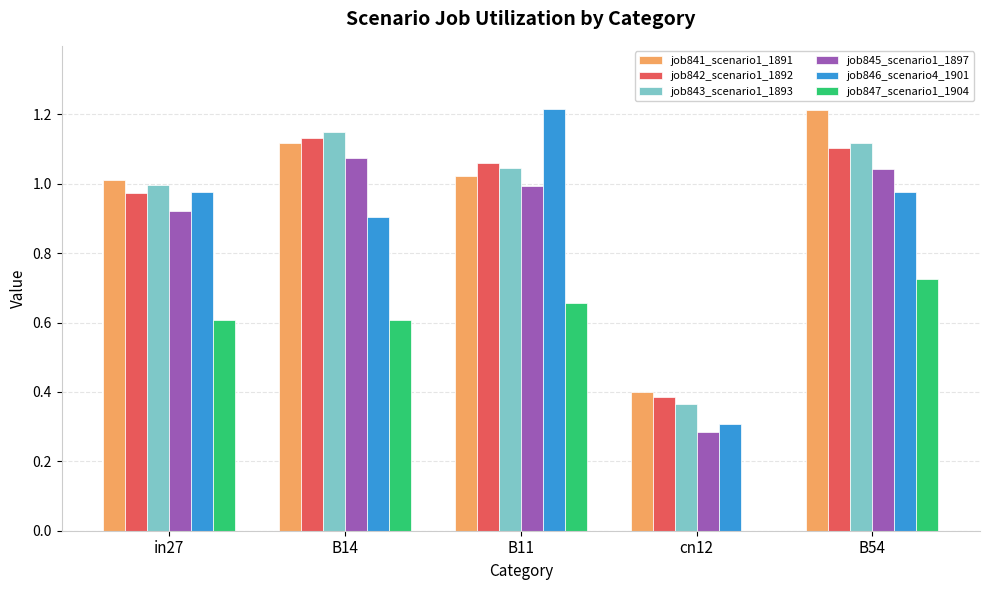

What is the sum of all job841_scenario1_1891 values?

4.8